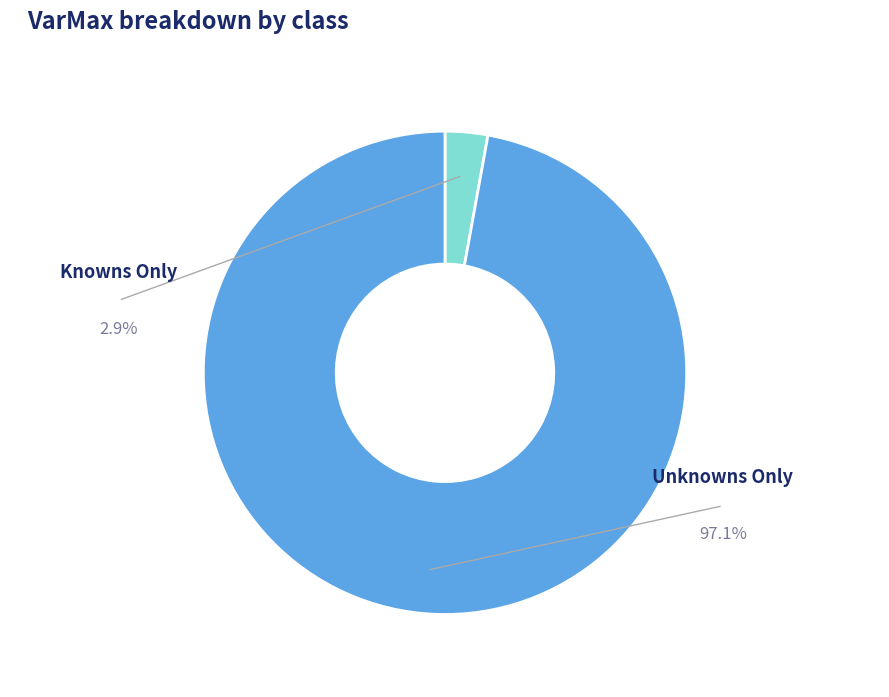

How many segments does this pie chart have?

2